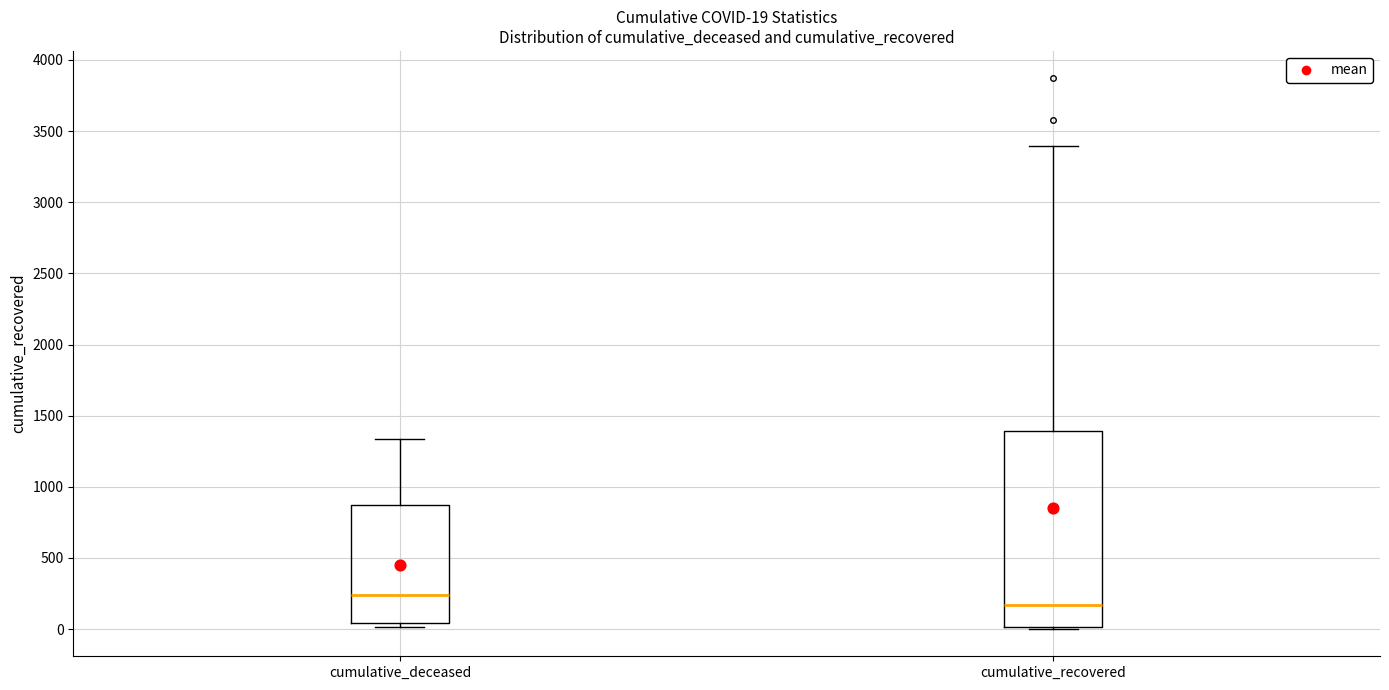

Comparing the boxes themselves (not the whiskers), which one is the tallest?

cumulative_recovered